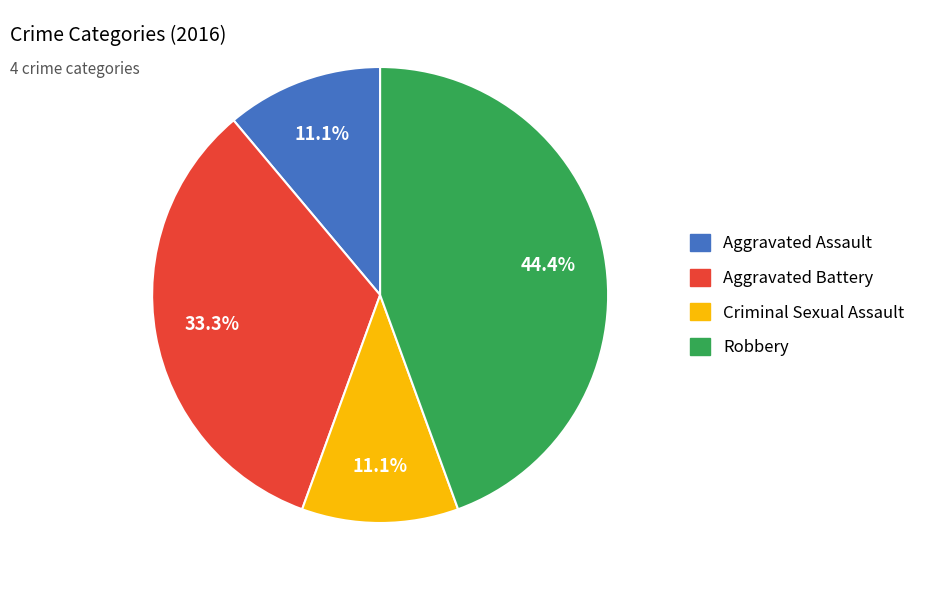

Do Aggravated Assault and Aggravated Battery together represent more than half of the pie?

No